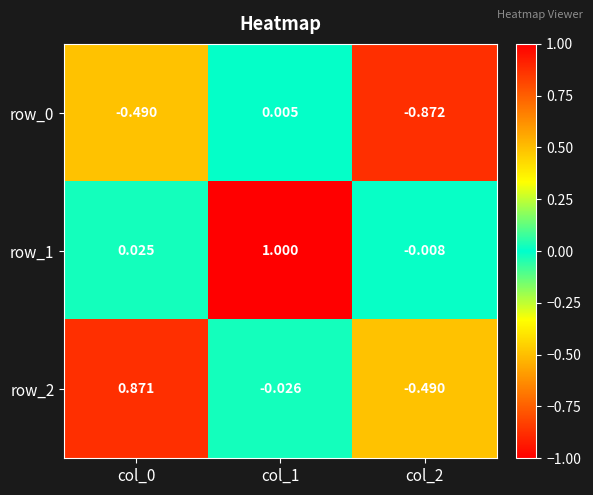

Is the value of row_2 at col_1 greater than the value of row_0 at col_2?

Yes